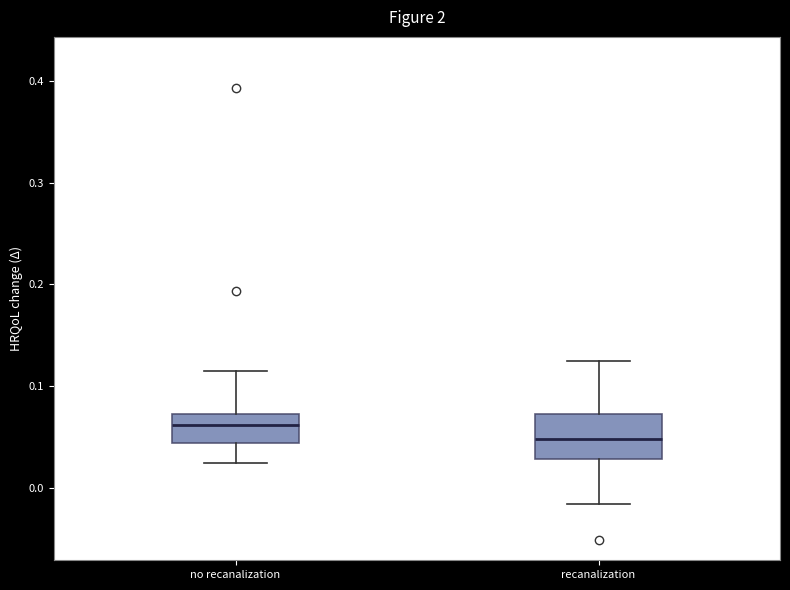

Where does the median line of the box for no recanalization sit on the y-axis? The values are not printed on the chart, so give them approximately, as read against the axis.

0.06